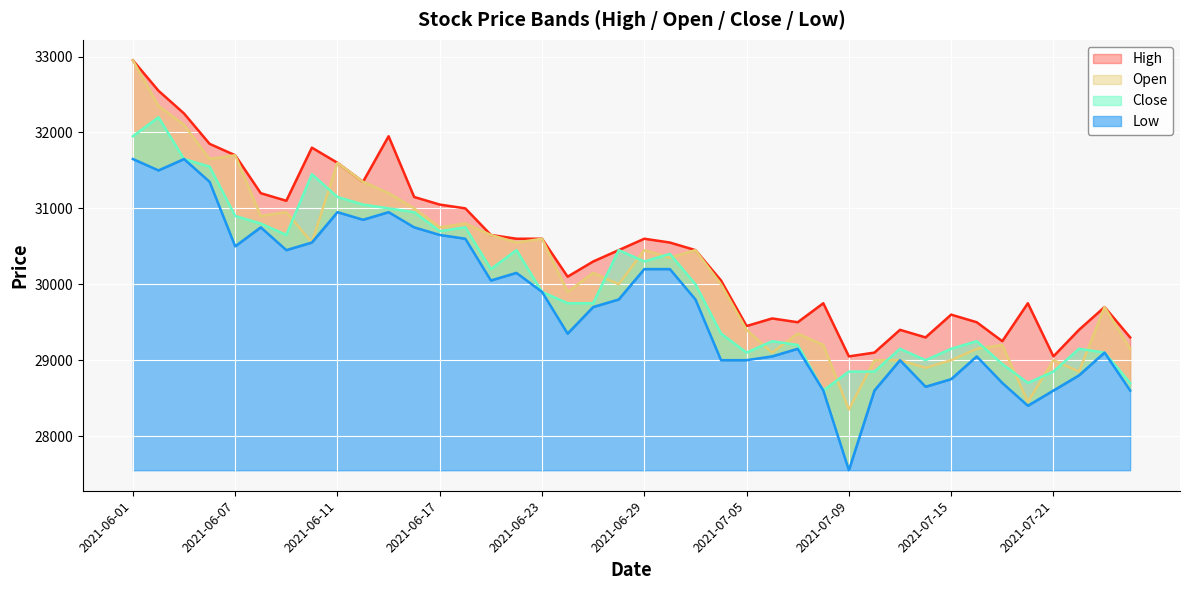

Reading right to left, extract all data points from this chart.

High: 29300	29700	29400	29050	29750	29250	29500	29600	29300	29400	29100	29050	29750	29500	29550	29450	30050	30450	30550	30600	30450	30300	30100	30600	30600	30650	31000	31050	31150	31950	31350	31600	31800	31100	31200	31700	31850	32250	32550	32950
Open: 29150	29700	28850	29000	28450	29200	29150	29000	28900	29000	29000	28350	29200	29350	29100	29400	30000	30450	30350	30450	30000	30150	29900	30600	30550	30650	30800	30750	31000	31200	31350	31600	30550	30950	30900	31700	31650	32100	32350	32950
Close: 28700	29100	29150	28850	28700	28950	29250	29150	29000	29150	28850	28850	28600	29200	29250	29100	29350	30000	30400	30300	30450	29750	29750	29900	30450	30200	30750	30700	30950	31000	31050	31150	31450	30650	30800	30900	31550	31650	32200	31950
Low: 28600	29100	28800	28600	28400	28700	29050	28750	28650	29000	28600	27550	28600	29150	29050	29000	29000	29800	30200	30200	29800	29700	29350	29900	30150	30050	30600	30650	30750	30950	30850	30950	30550	30450	30750	30500	31350	31650	31500	31650